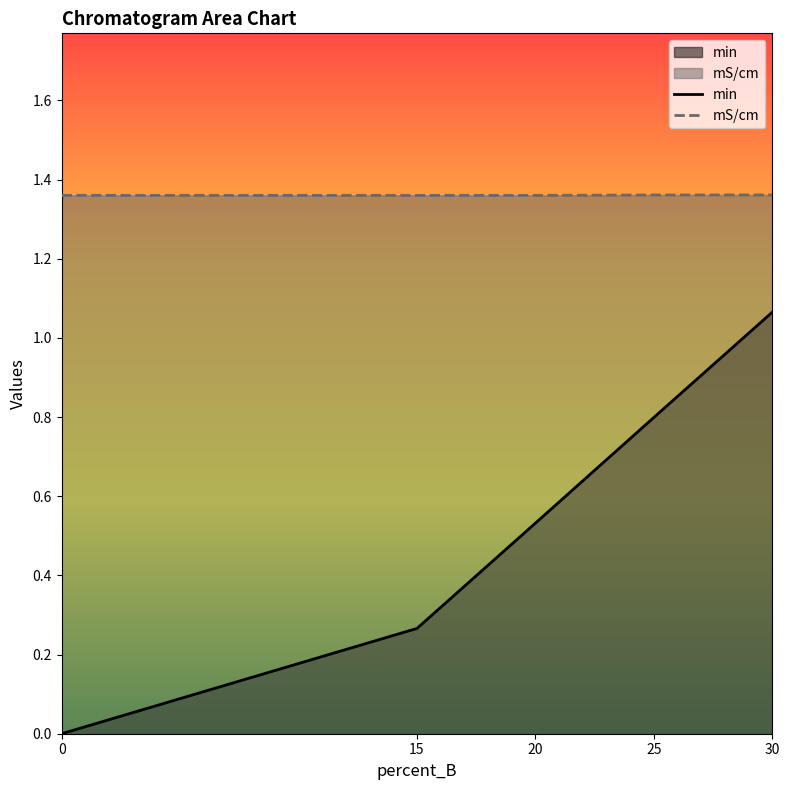

What is the value of the mS/cm point at the 5th from the left?

1.4